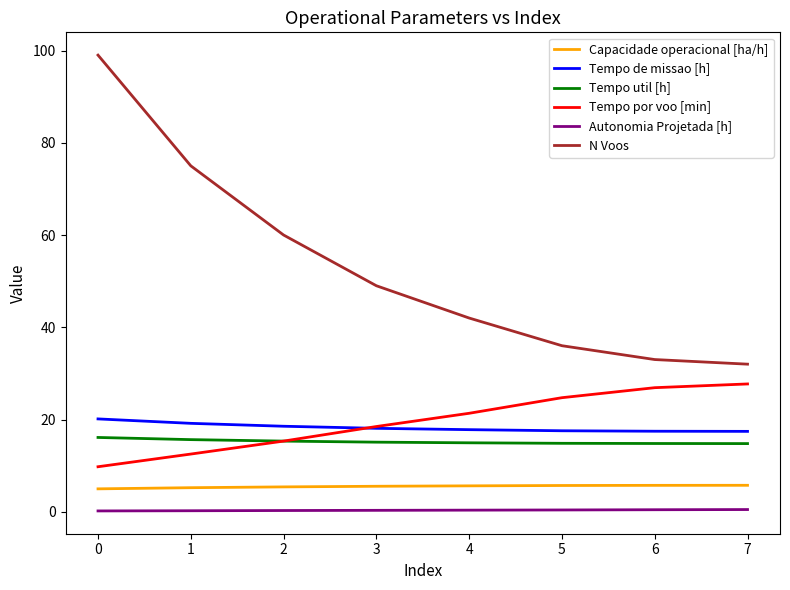

What is the difference between the second highest and minimum values in the Autonomia Projetada [h] series?

0.3